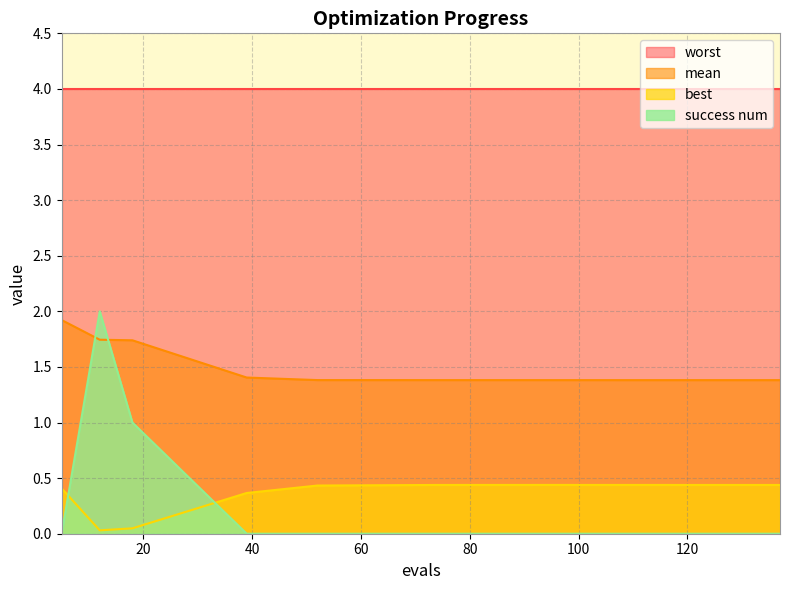

True or false: worst and mean cross at least once.

False